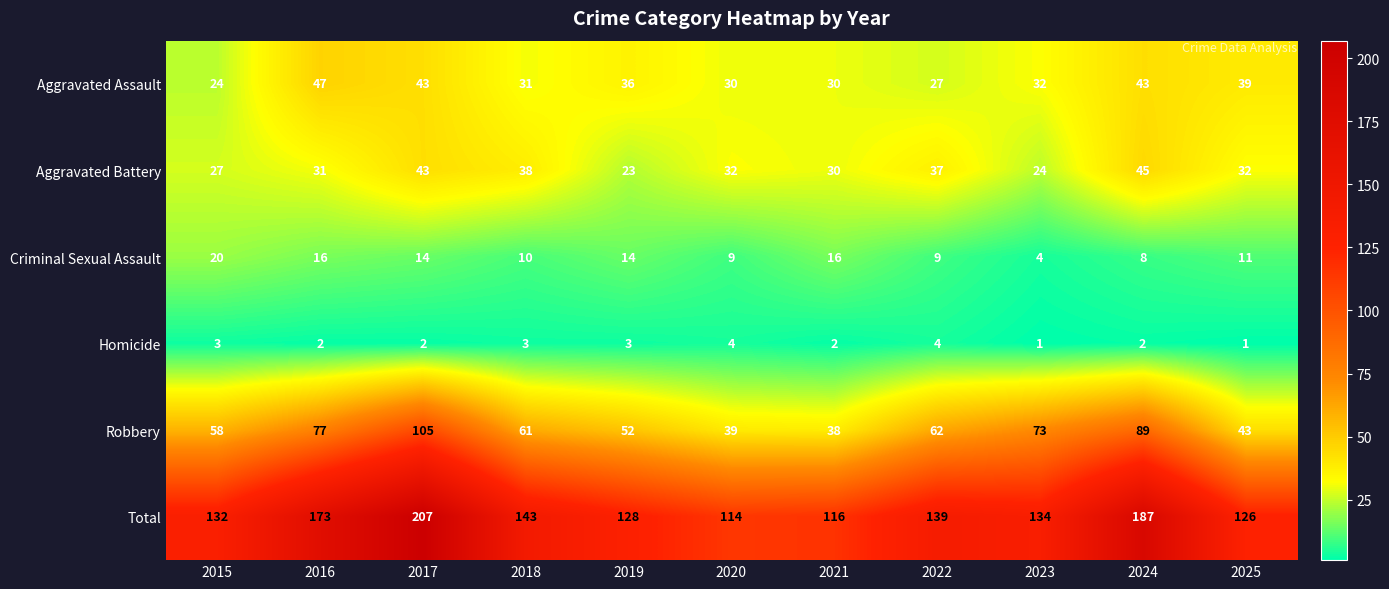

What is the total value across all series at 2015?

264